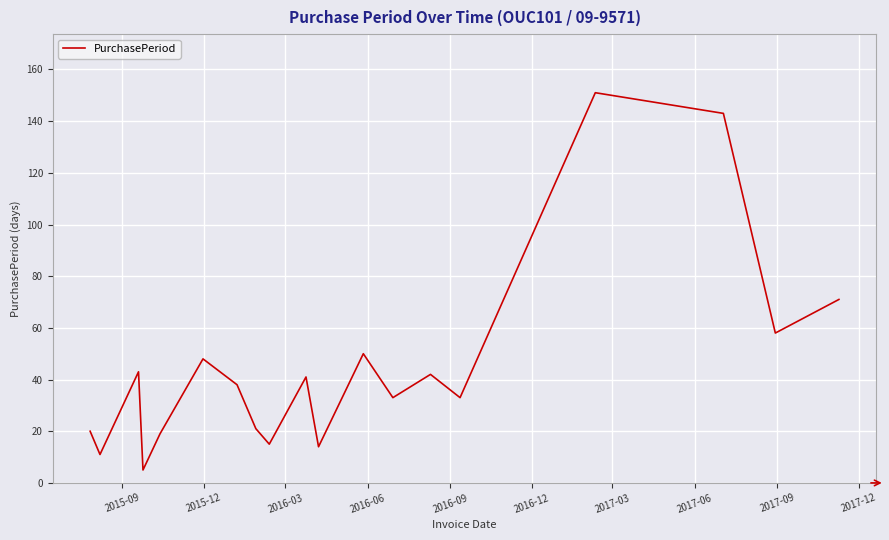

Count the number of categories in the chart.

19